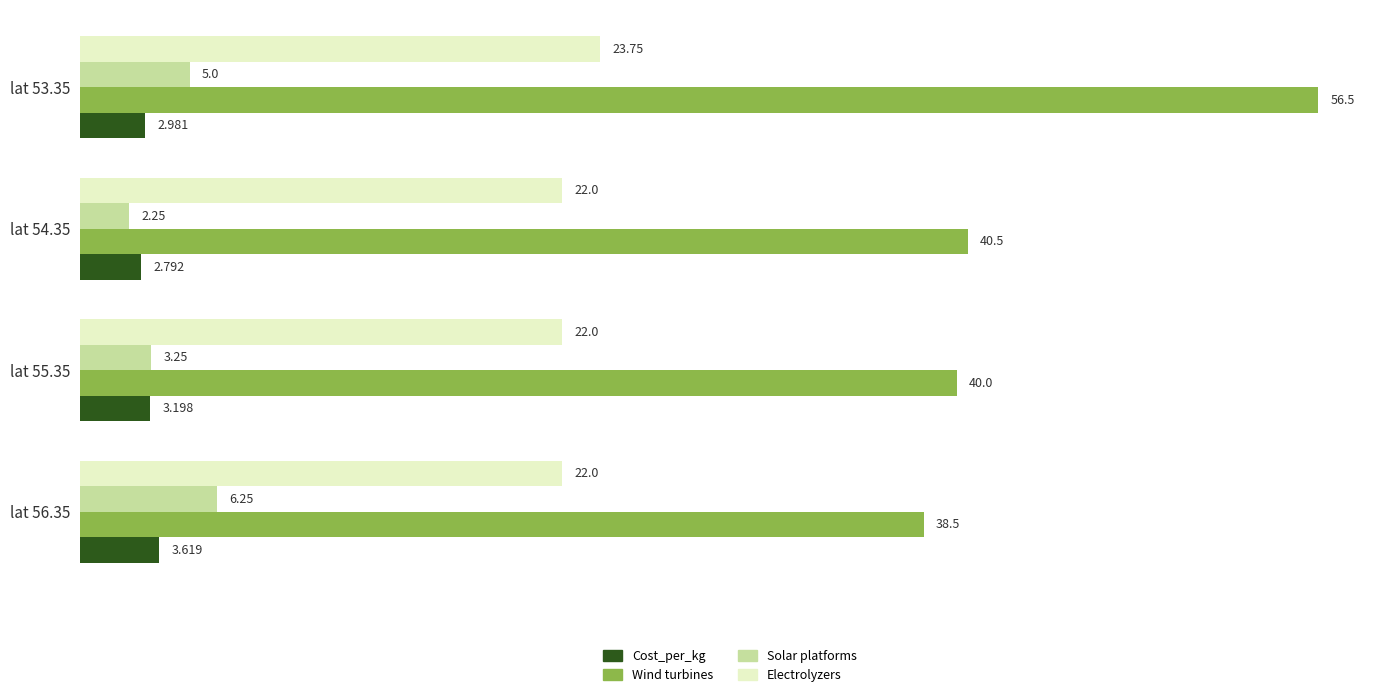

At which category is the sum across all series the highest?

lat 53.35